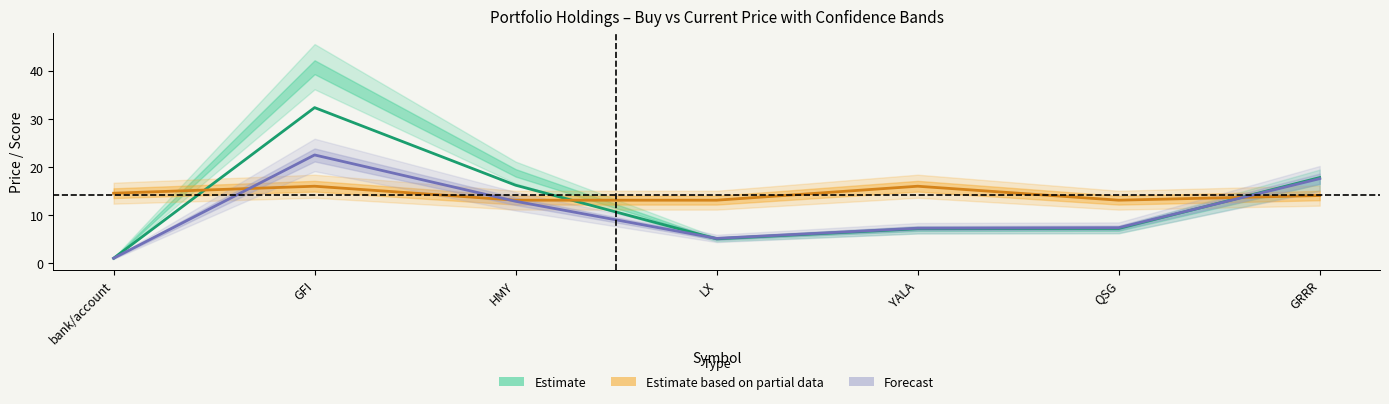

At how many categories does at least one series exceed 25?

1